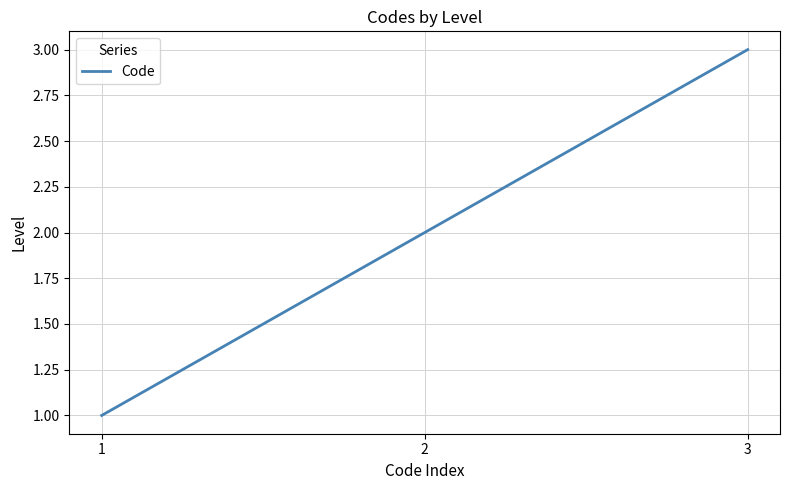

What is the ratio of the value at 2 to the value at 3?

0.7